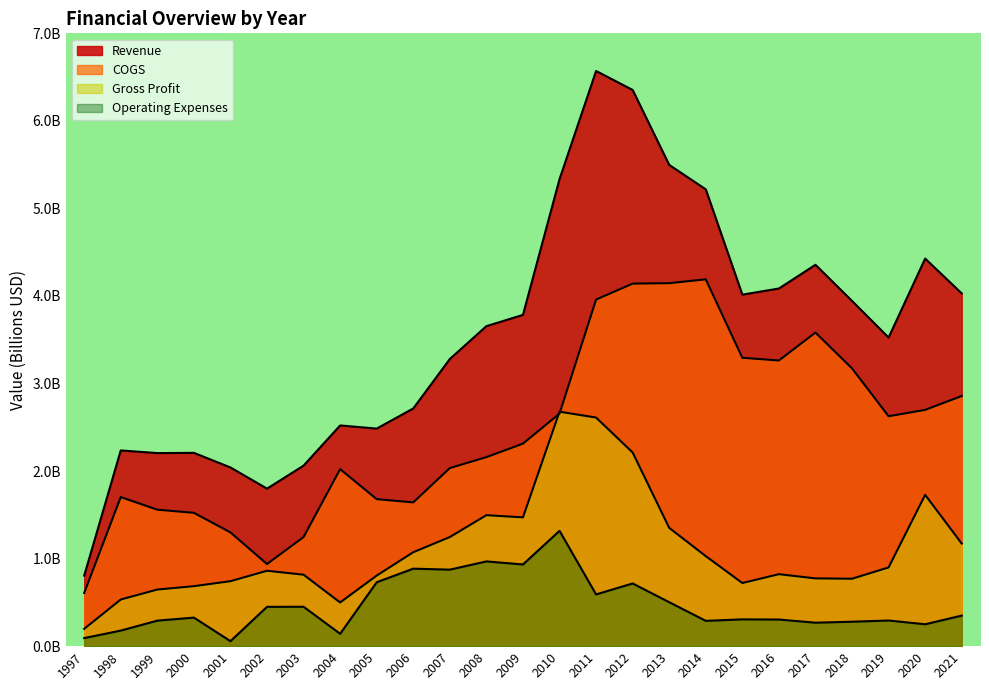

At which category is the sum across all series the highest?

2011